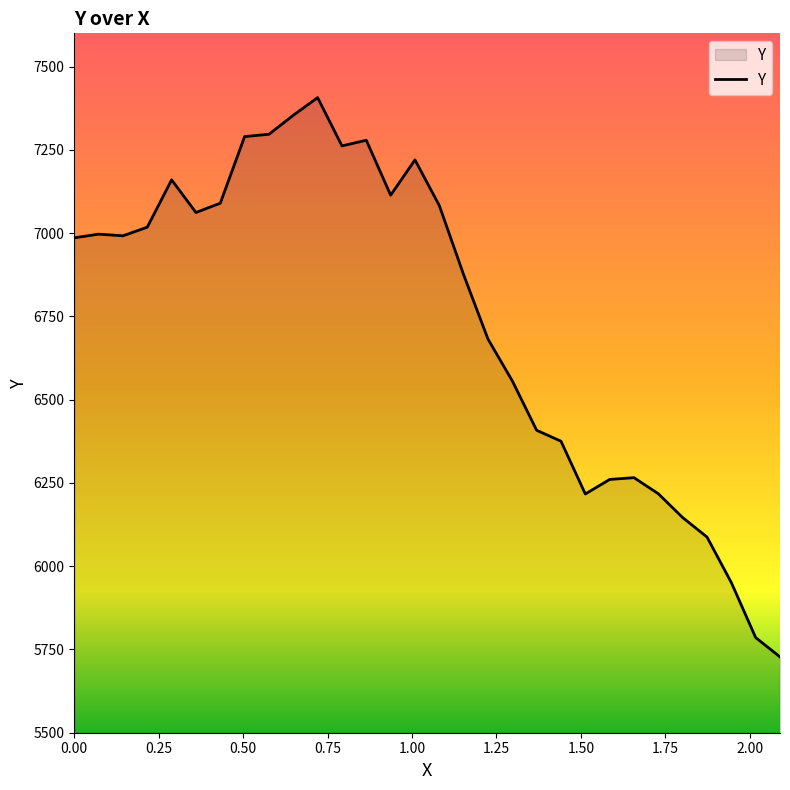

What is the maximum value shown in the chart?

7407.0